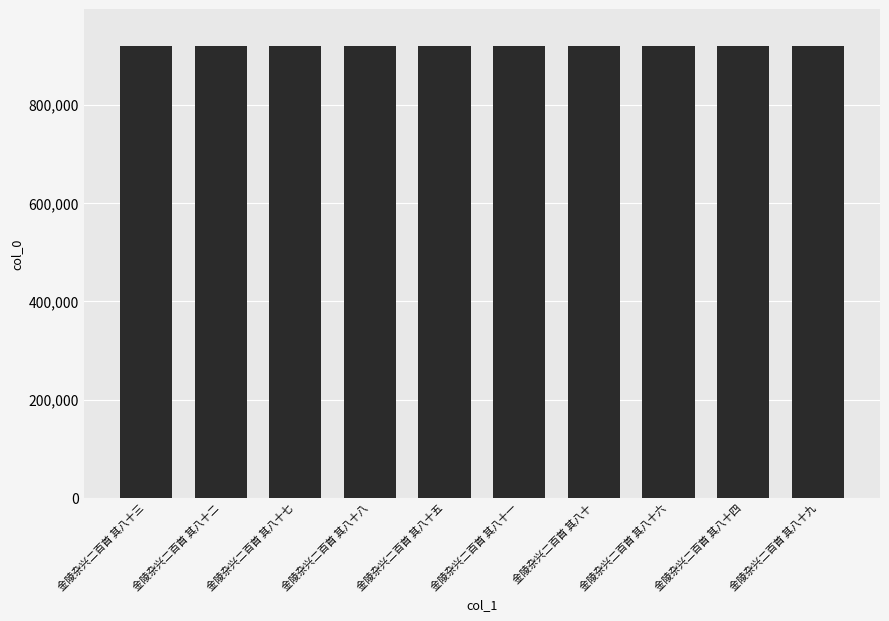

What position from the left is 金陵杂兴二百首 其八十七?

3